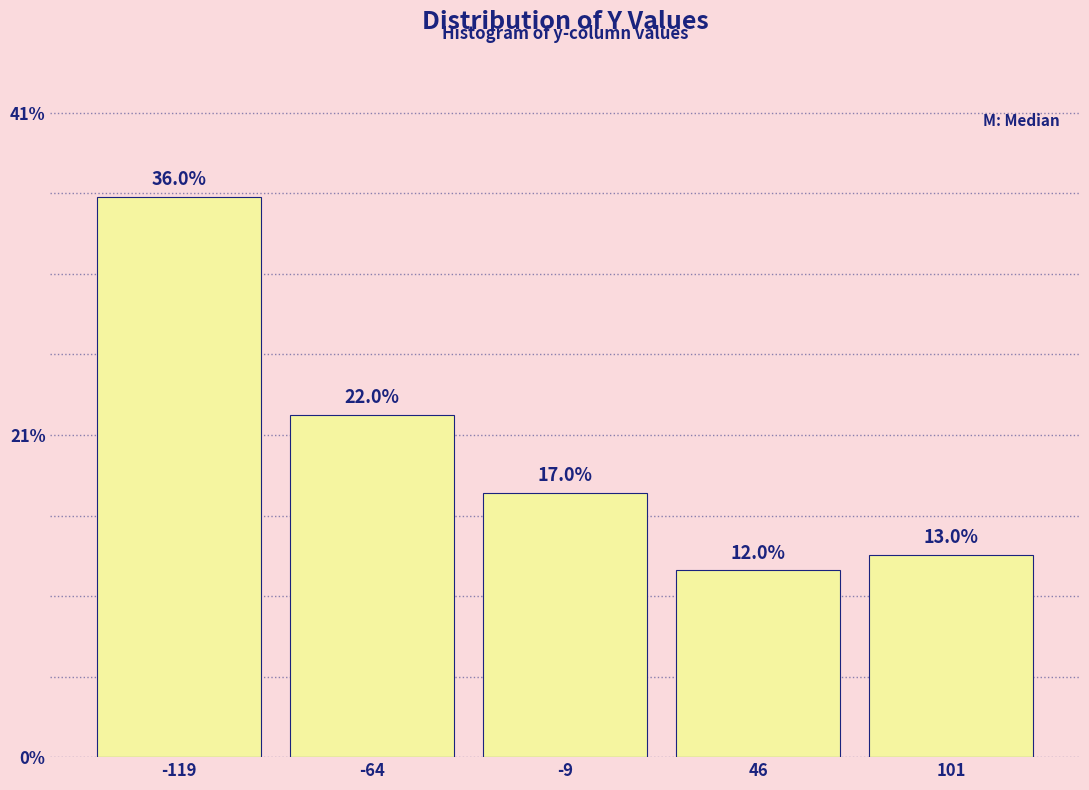

How tall is the bar that spans -90 to -40 on the x-axis? The bar edges are not printed on the chart, so give them approximately, as read against the axis.

22.0